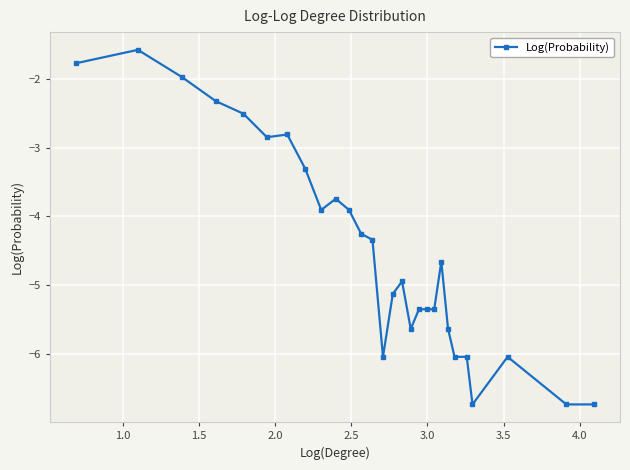

What is the difference between the second highest and second lowest values?

5.0